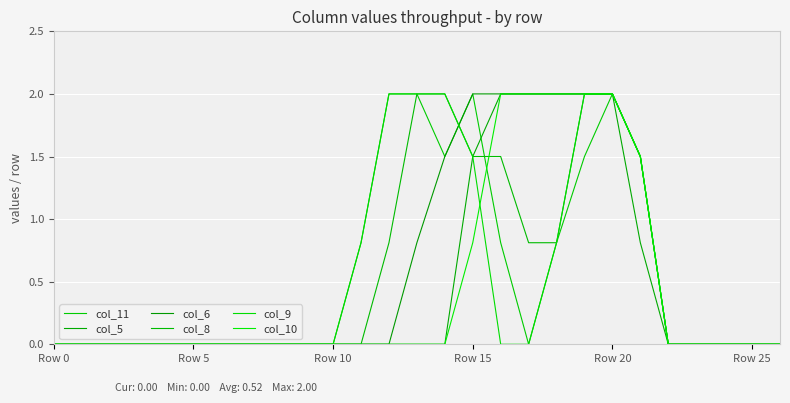

At which label is col_10 closest to 1?

Row 15